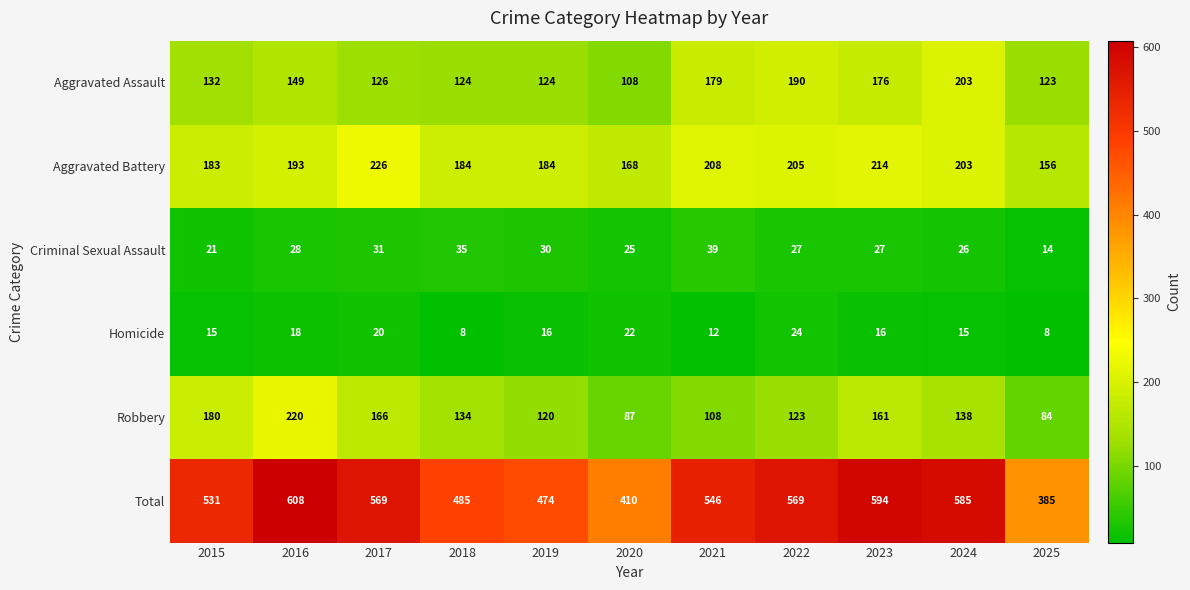

What is the total value across all series at 2019?

948